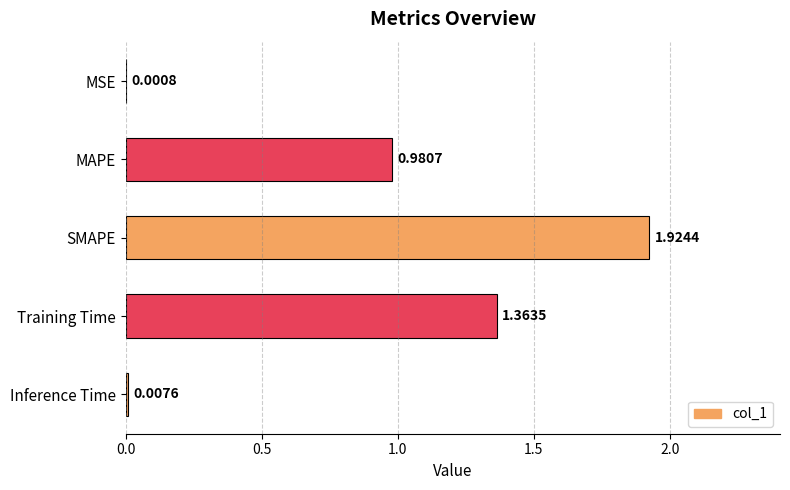

What is the sum of all values?

4.3